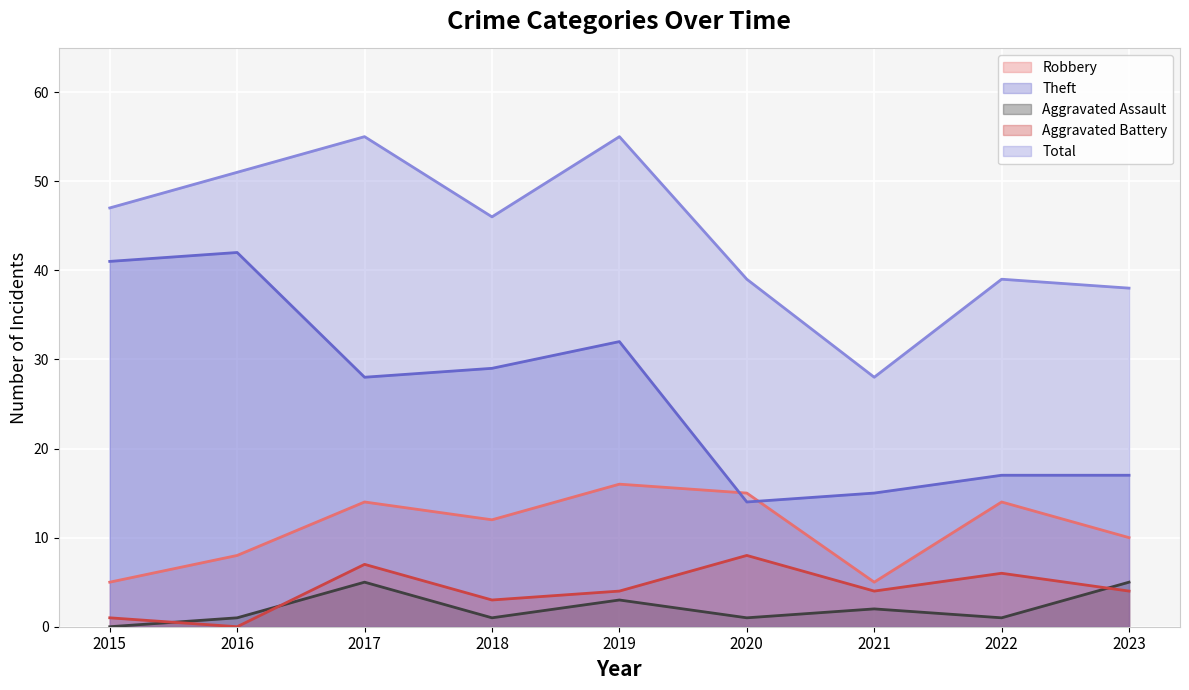

At which label does Theft first exceed 28?

2015